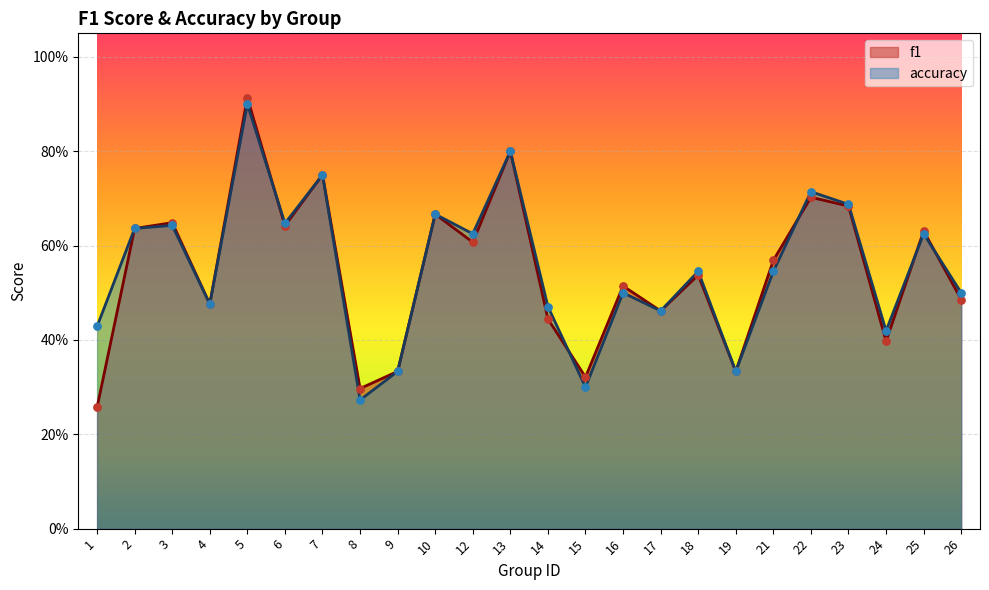

What are all the series names shown in the legend?

f1, accuracy